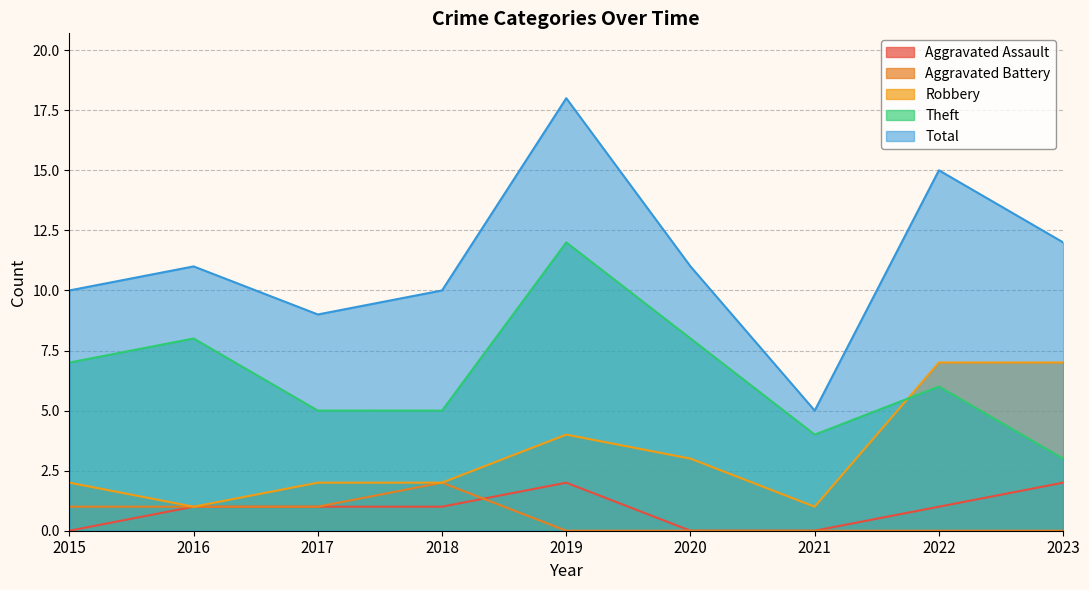

The Aggravated Battery series shows 1 at 2016. True or false?

True